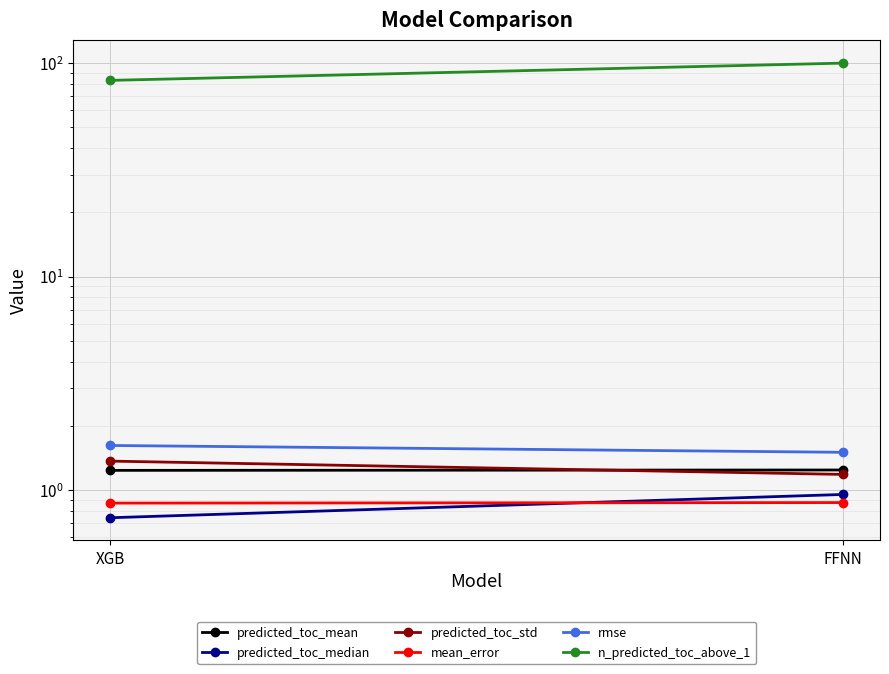

What is the difference between the rmse values at FFNN and XGB?

0.1